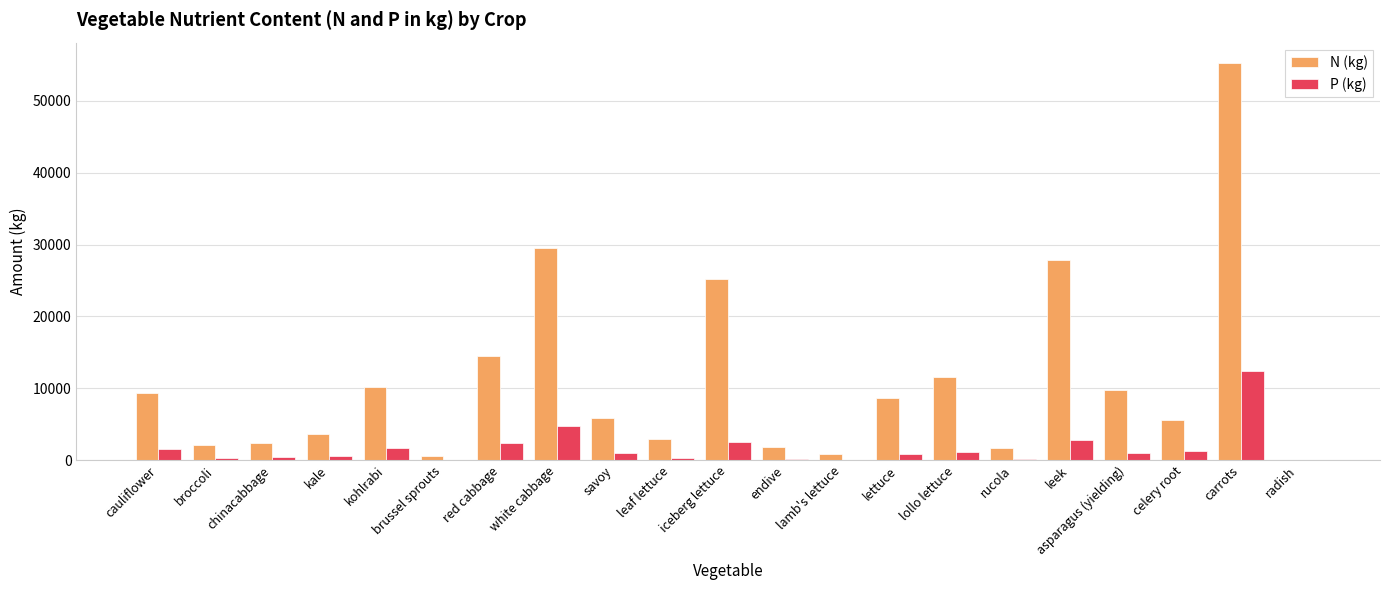

Is the value of P (kg) at kale greater than the value of N (kg) at carrots?

No